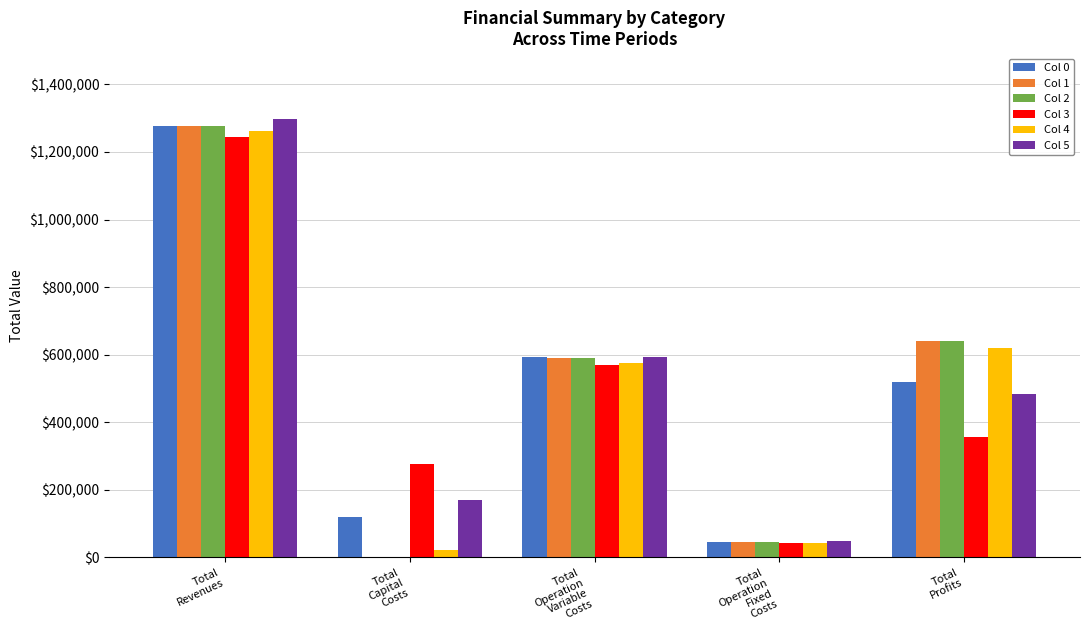

What is the maximum value for Col 2?

1277147.4